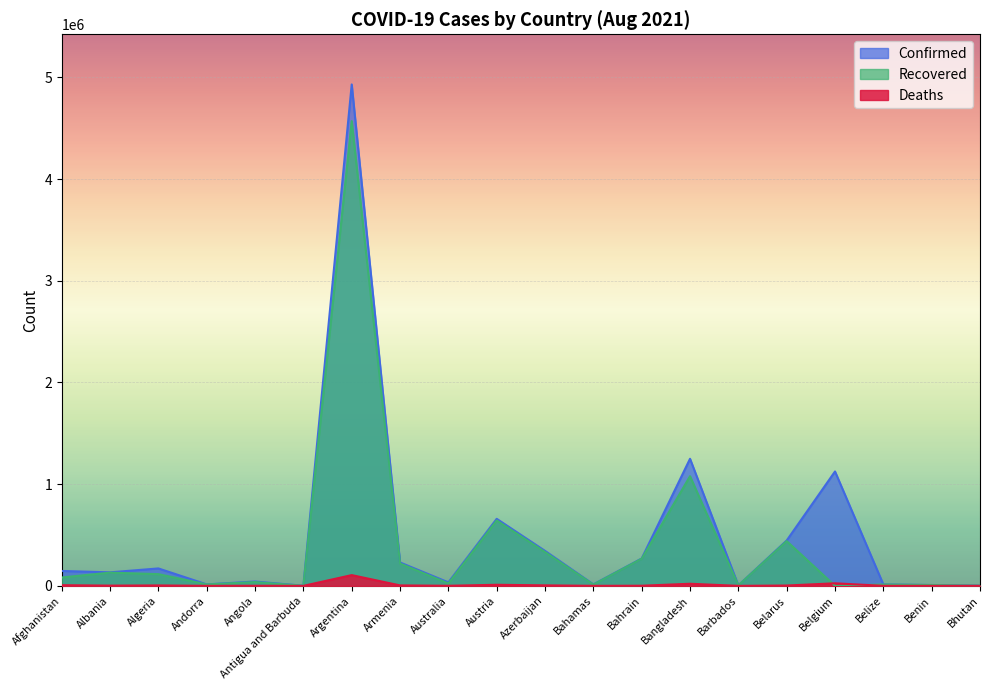

How many lines are shown in the chart?

3